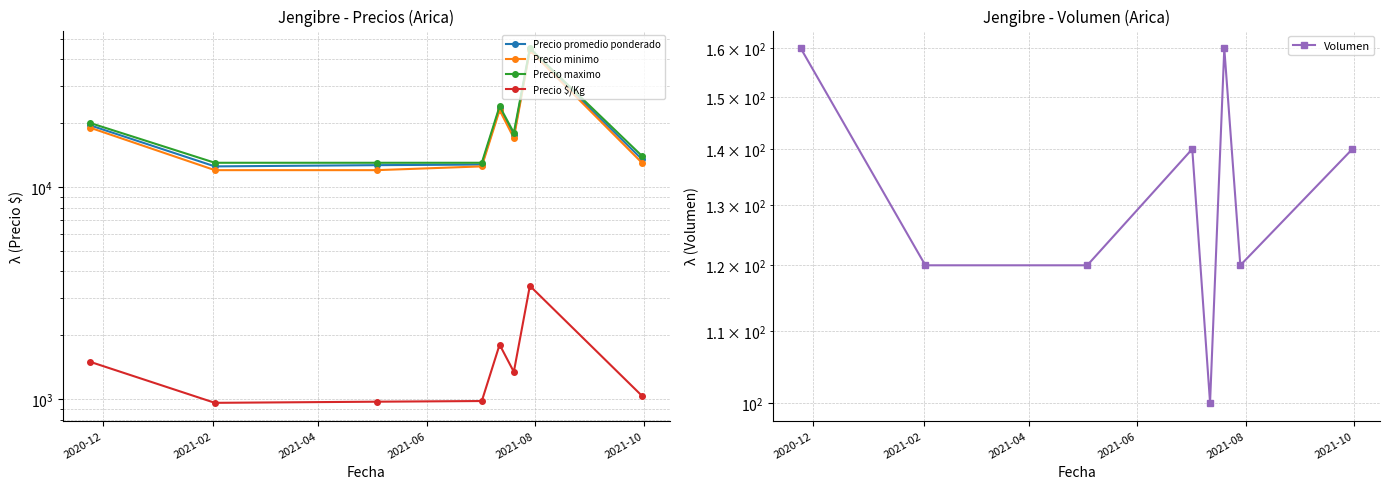

Is this an area chart (filled region under the line)?

No